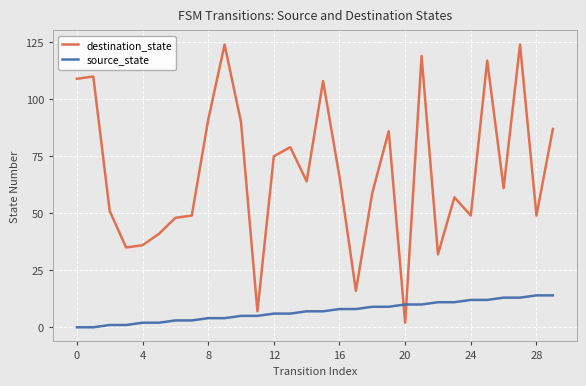

What is the average value of the destination_state series?

68